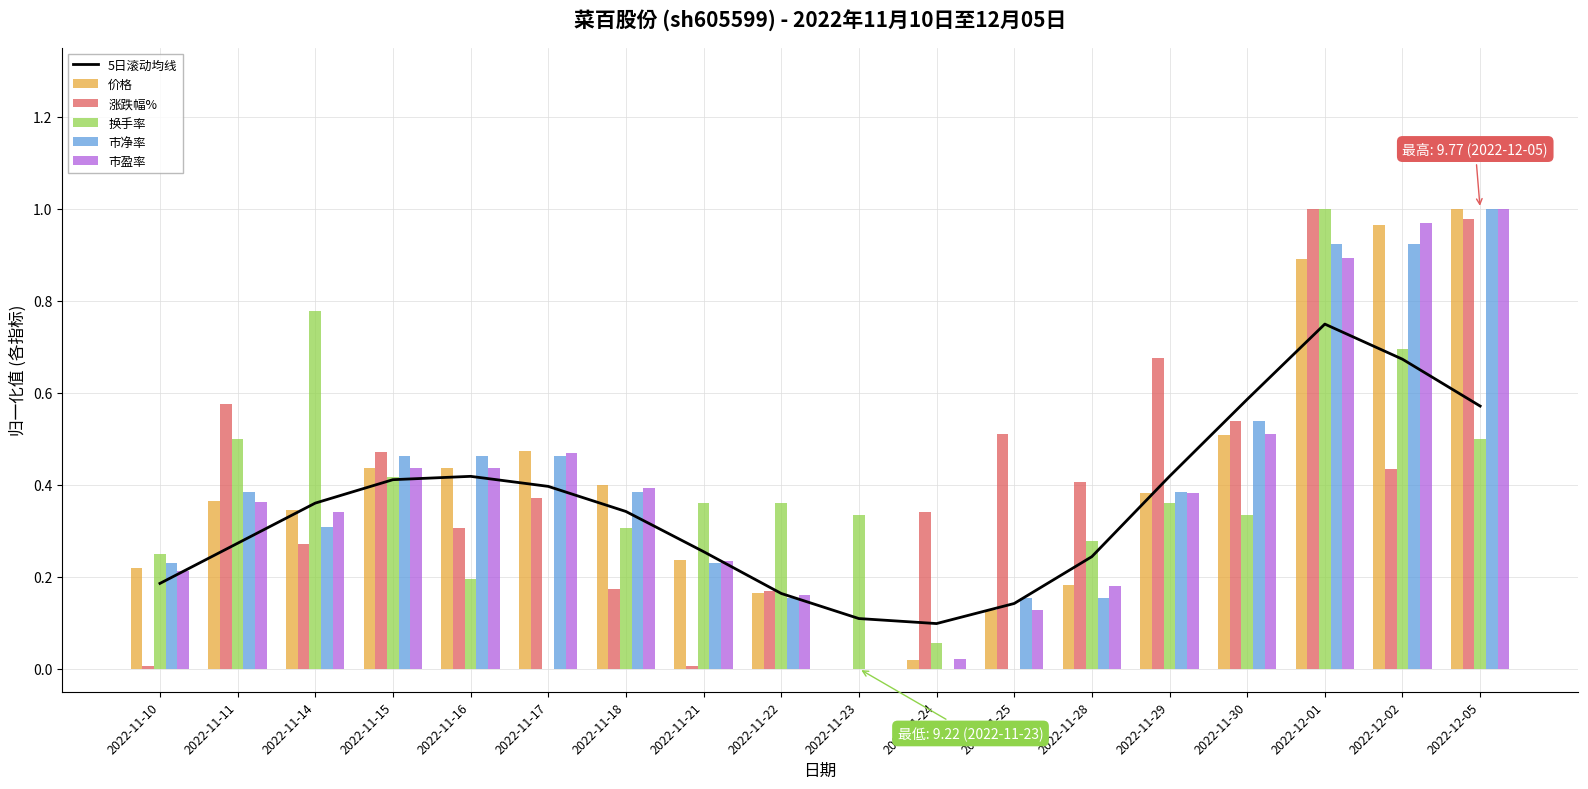

Which series changed the most between 2022-11-24 and 2022-12-05?

市净率